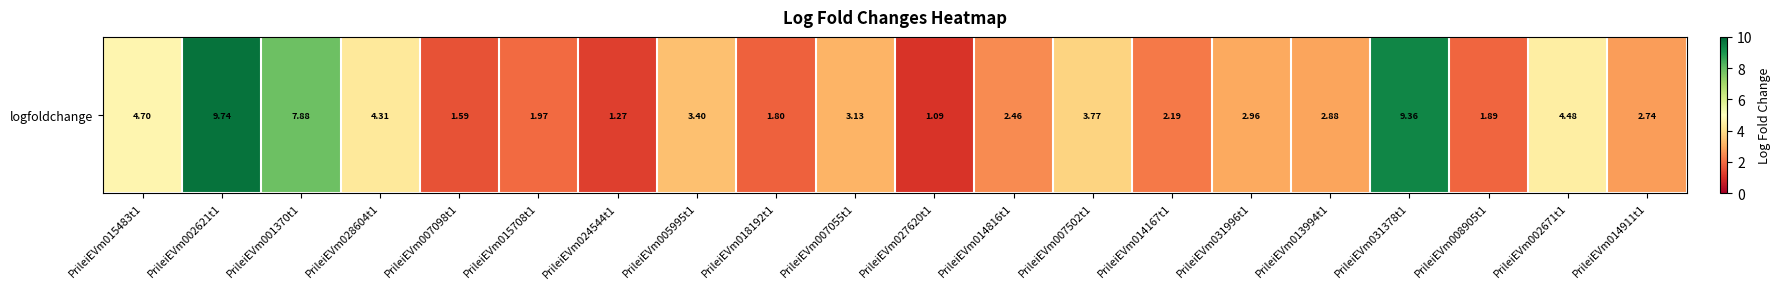

What is the average value?

3.7